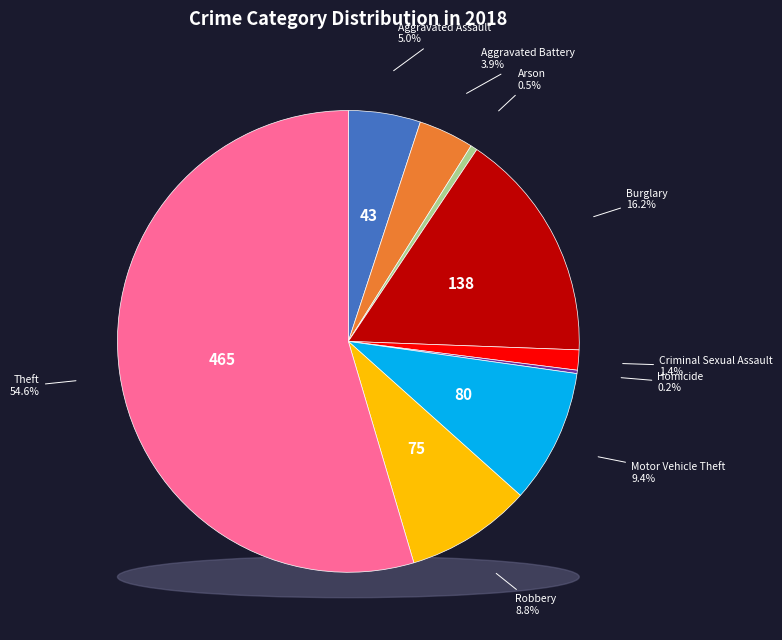

True or false: Theft accounts for 55% of the total.

True